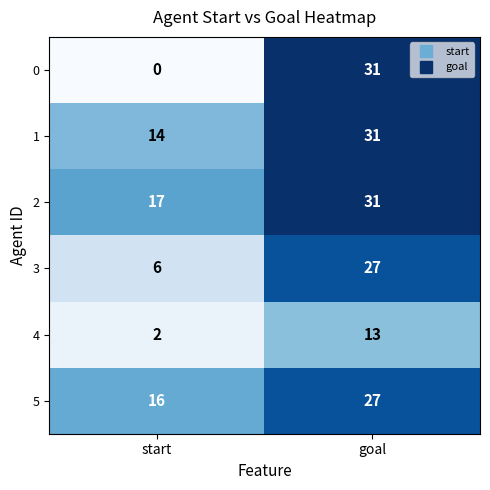

Rank the series at start from highest to lowest value.

2, 5, 1, 3, 4, 0